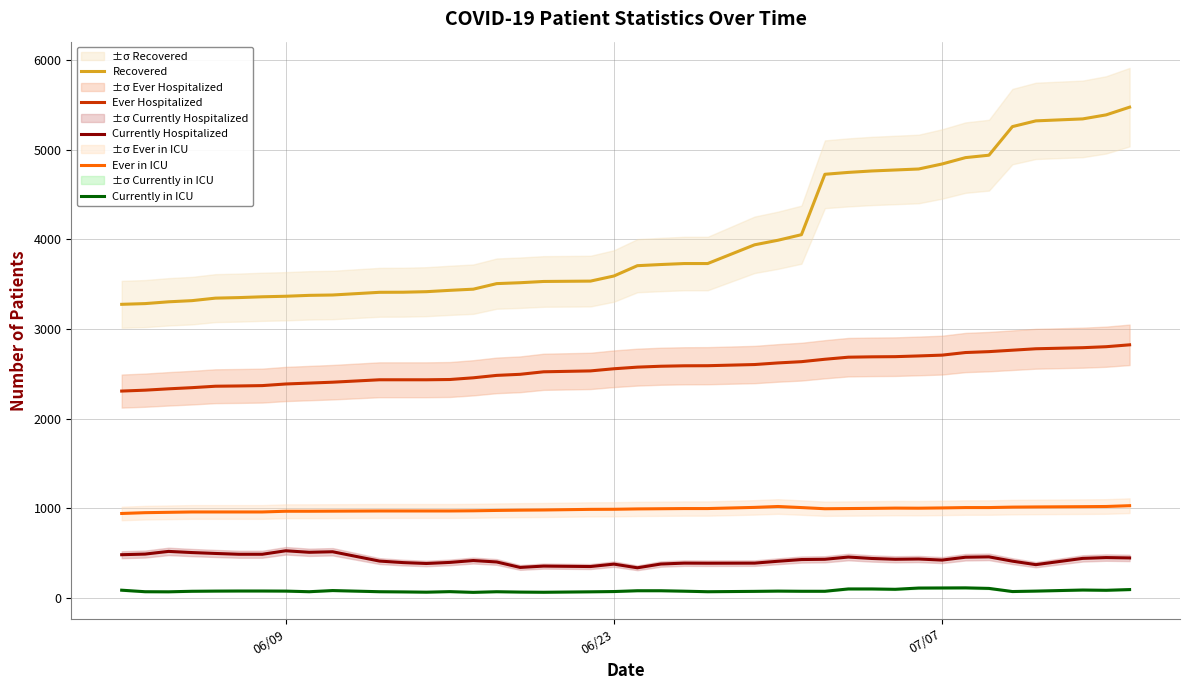

True or false: Currently Hospitalized and Currently in ICU intersect in this chart.

False